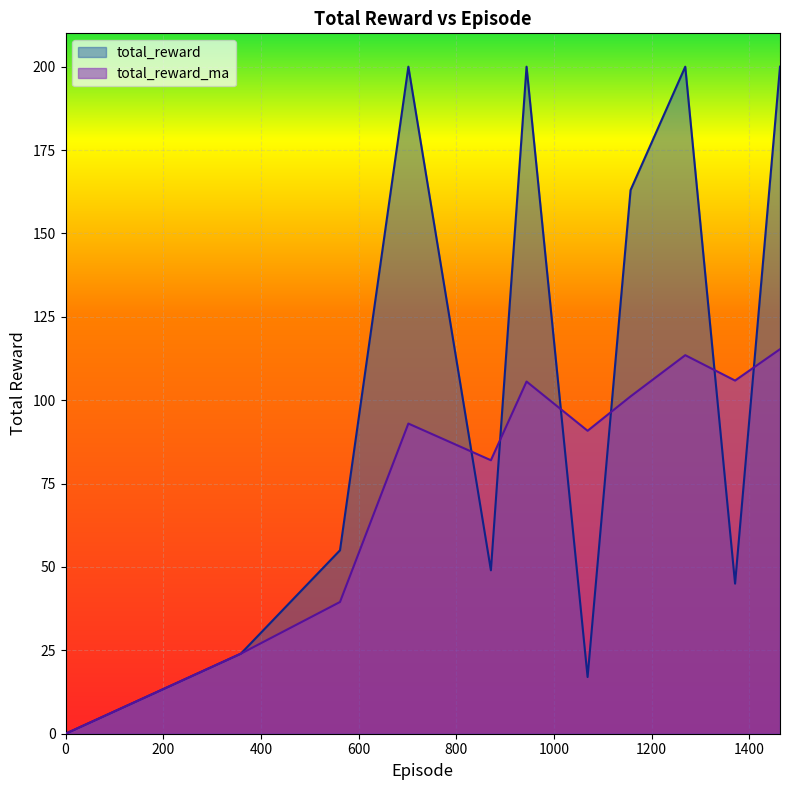

What is the label of the 4th point from the left?

702.0